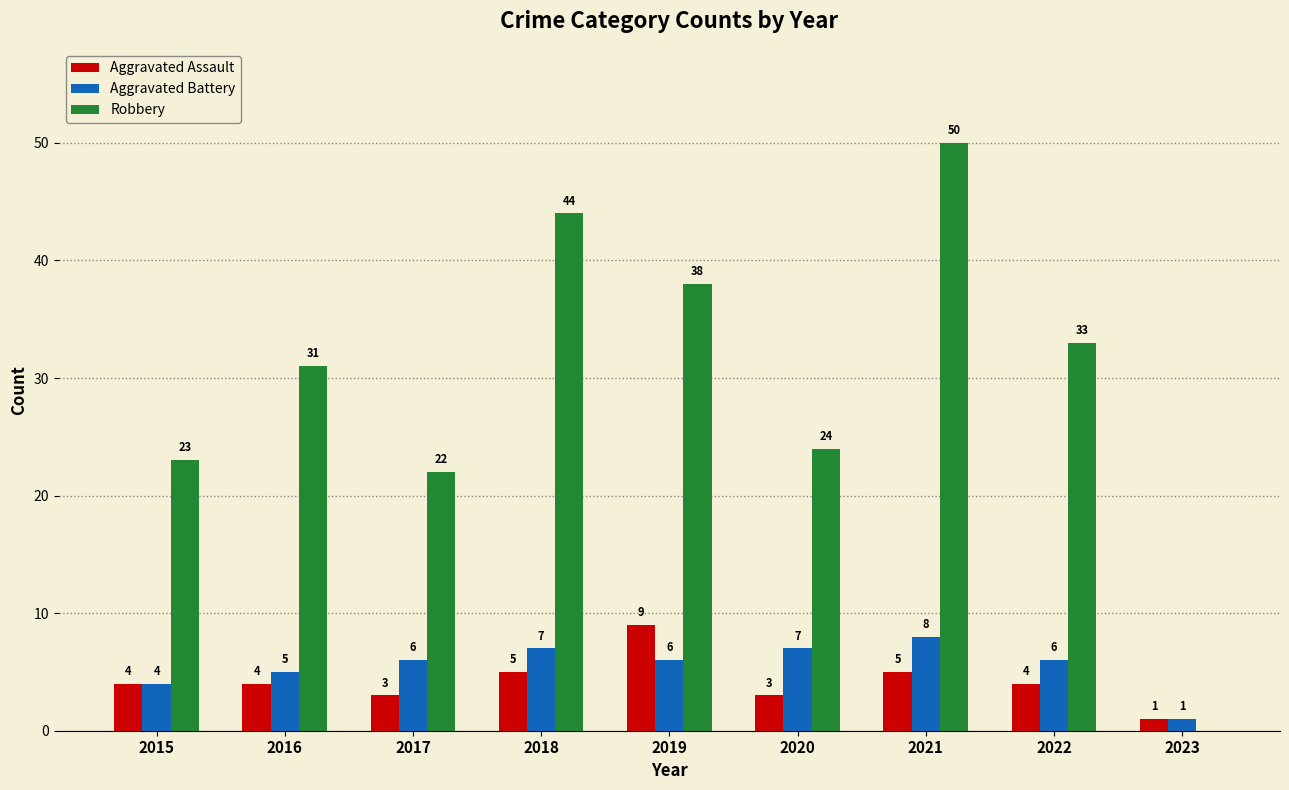

Reading left to right, transcribe all the data shown in this chart.

Aggravated Assault: 2015=4	2016=4	2017=3	2018=5	2019=9	2020=3	2021=5	2022=4	2023=1
Aggravated Battery: 2015=4	2016=5	2017=6	2018=7	2019=6	2020=7	2021=8	2022=6	2023=1
Robbery: 2015=23	2016=31	2017=22	2018=44	2019=38	2020=24	2021=50	2022=33	2023=0